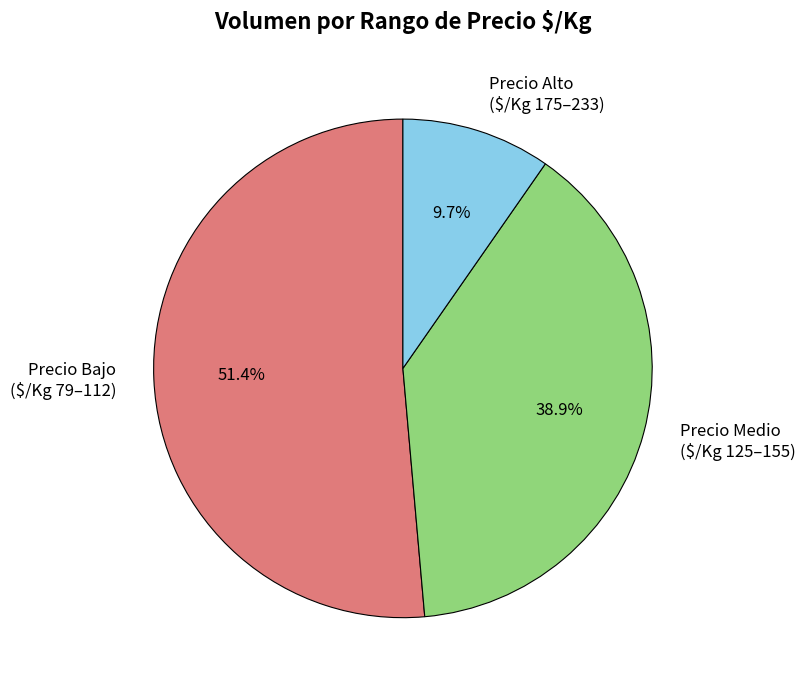

Which category accounts for the majority?

Precio Bajo ($/Kg 79–112)